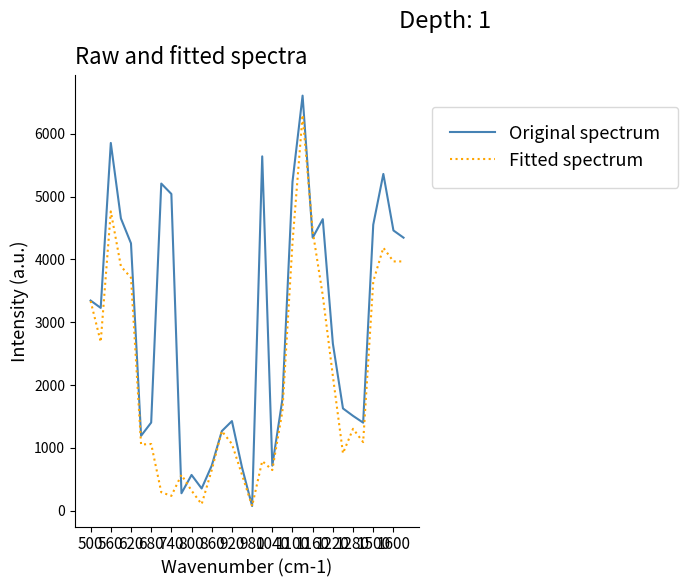

List the series in order of their overall mean, lowest first.

Fitted spectrum, Original spectrum